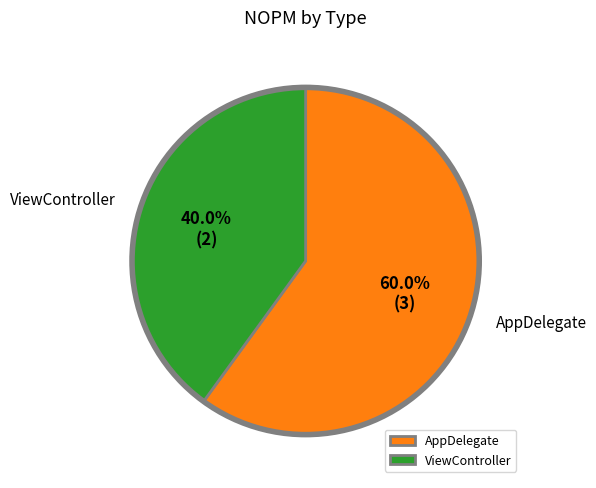

What is the largest slice in the pie chart?

AppDelegate